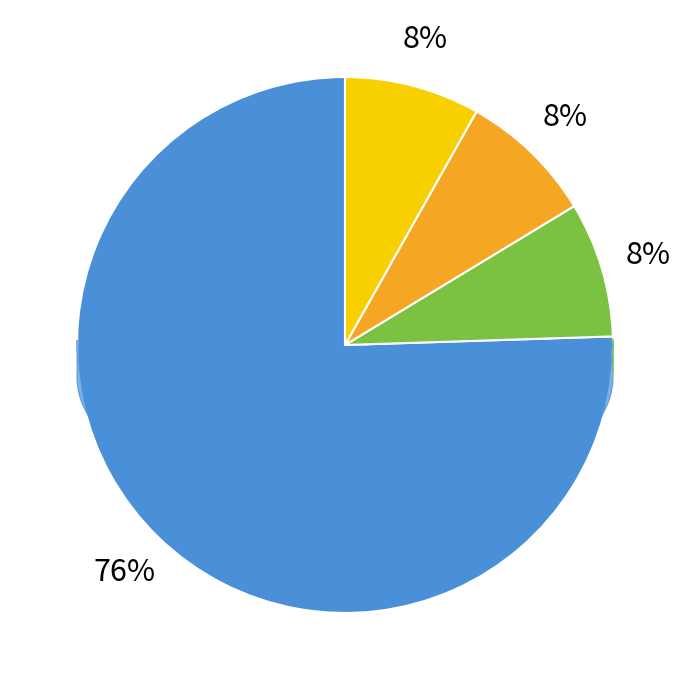

Which slice is the largest?

1st